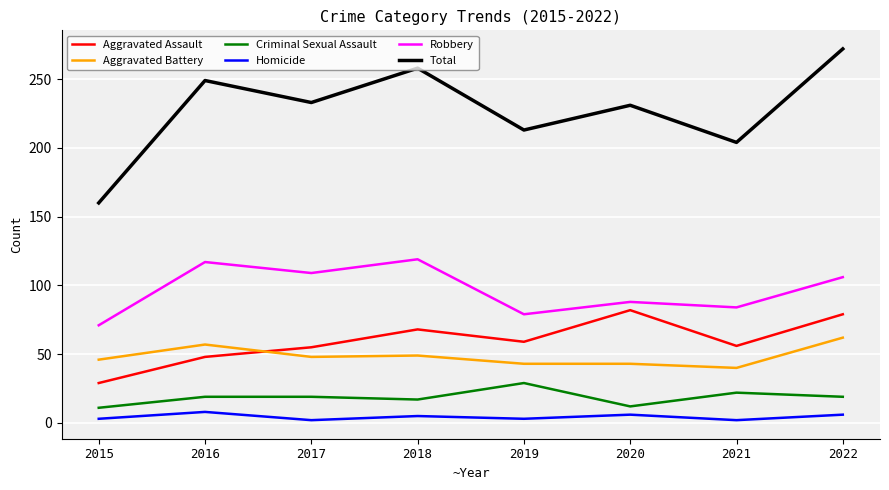

True or false: Criminal Sexual Assault and Total intersect in this chart.

False